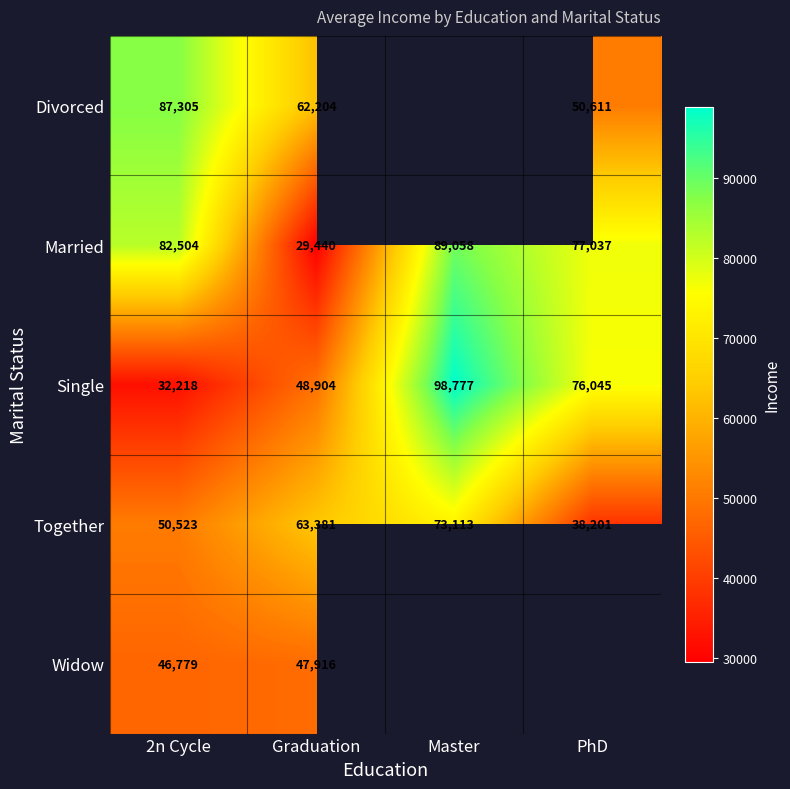

What is the total value across all series at Graduation?

251845